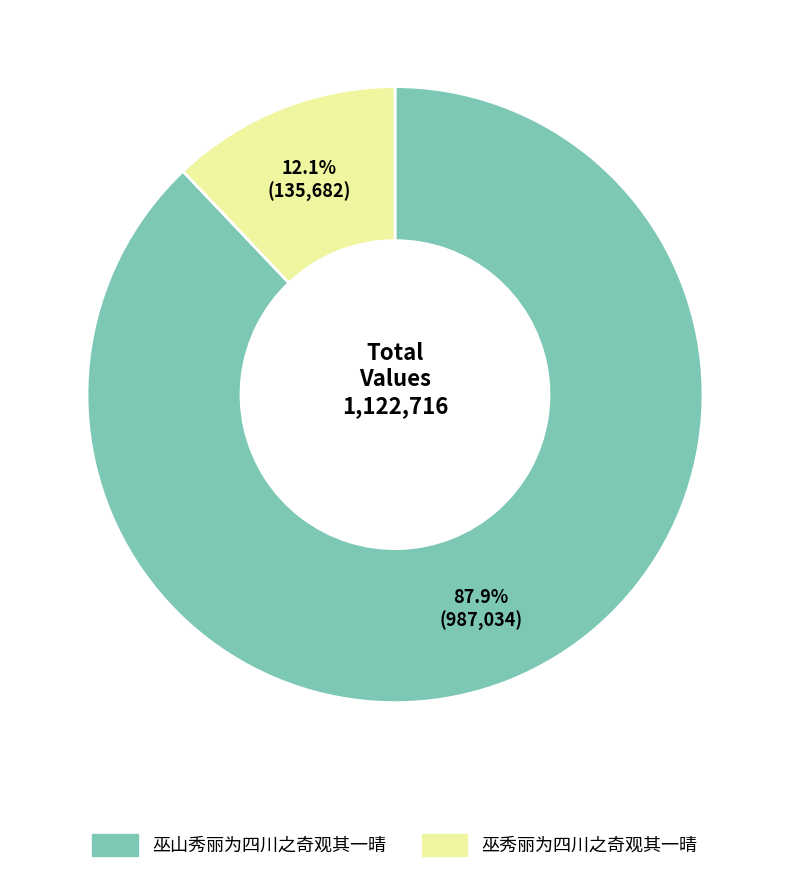

Approximately how many times larger is the value at 巫山秀丽为四川之奇观其一晴 compared to 巫秀丽为四川之奇观其一晴?

7.3